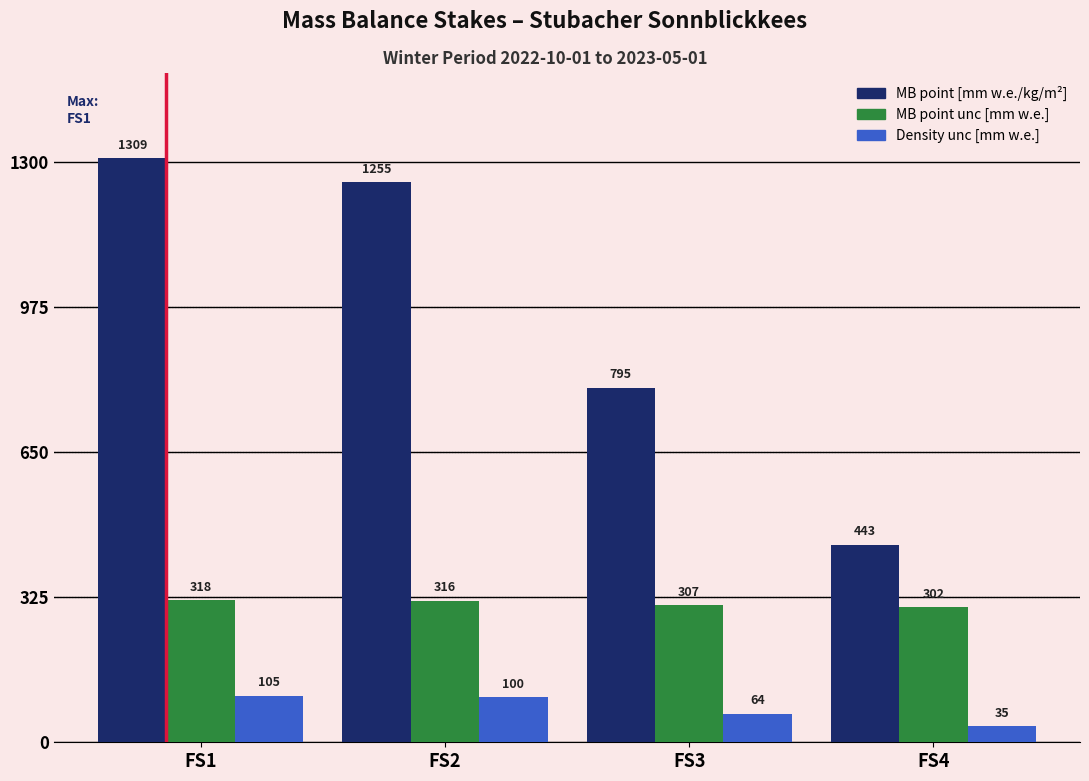

Which label corresponds to the largest value in the chart?

FS1